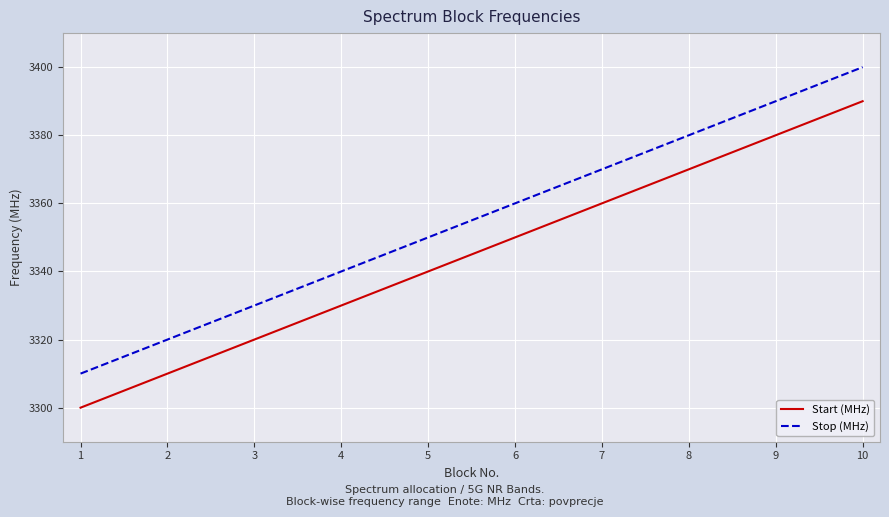

Rank the series by their average value, from highest to lowest.

Stop (MHz), Start (MHz)